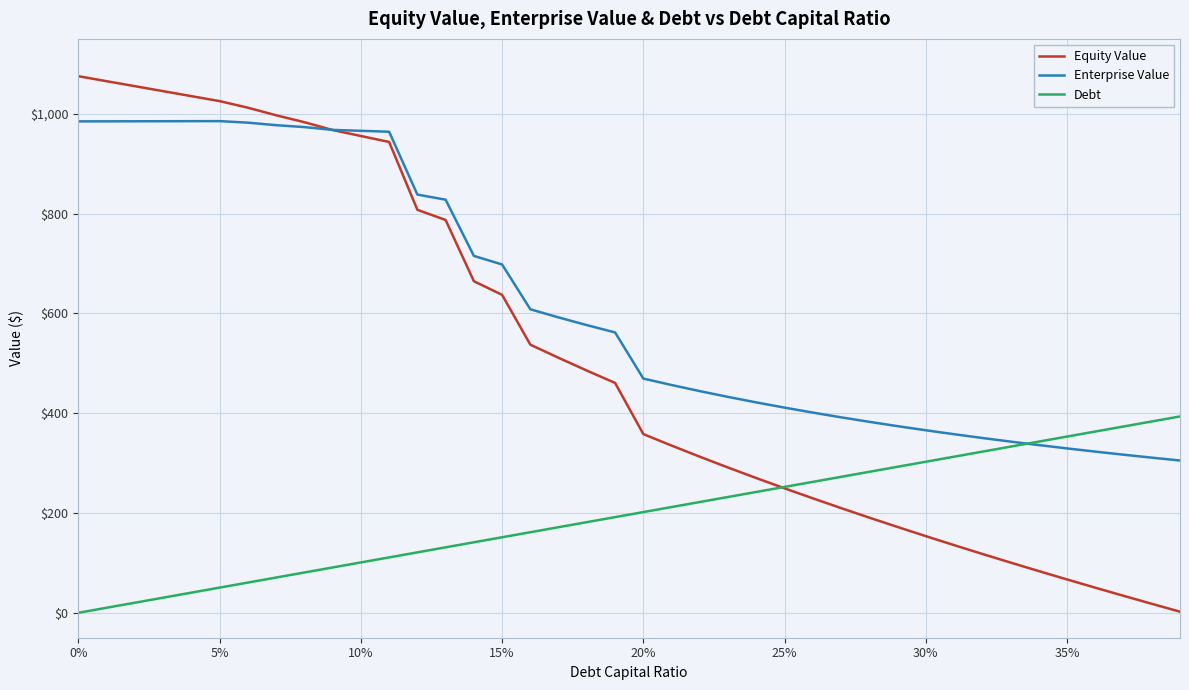

Rank the series by their average value, from highest to lowest.

Enterprise Value, Equity Value, Debt